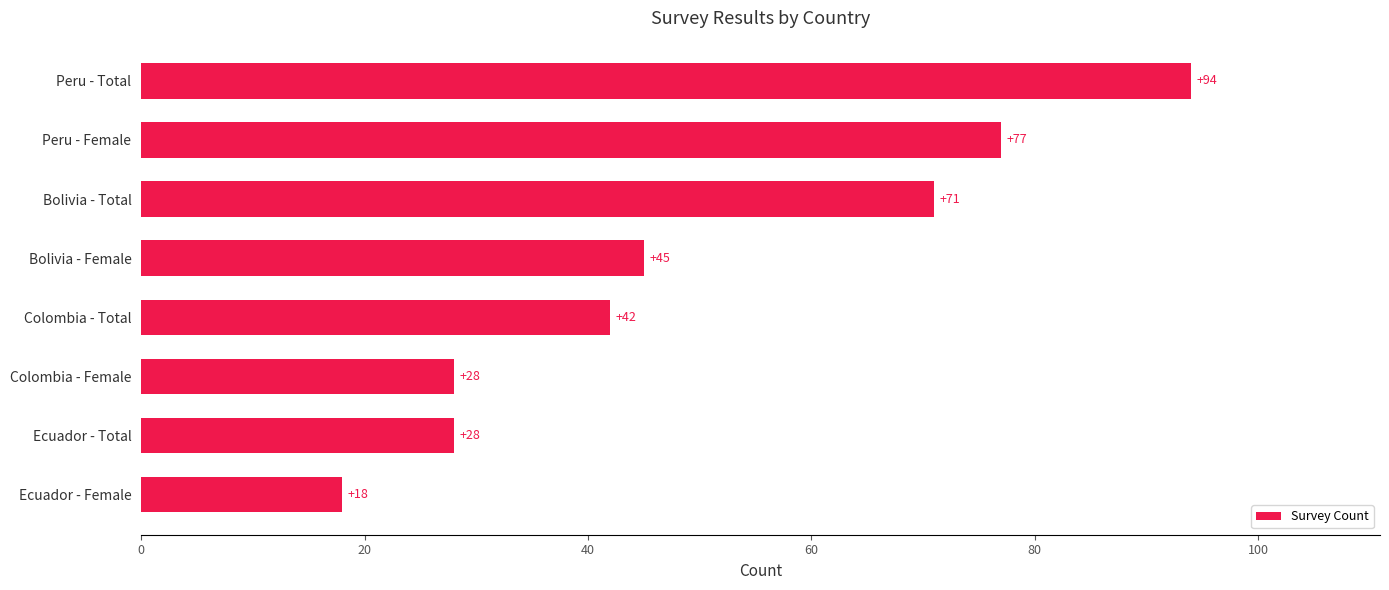

The chart shows a value of 30 at Peru - Total. True or false?

False